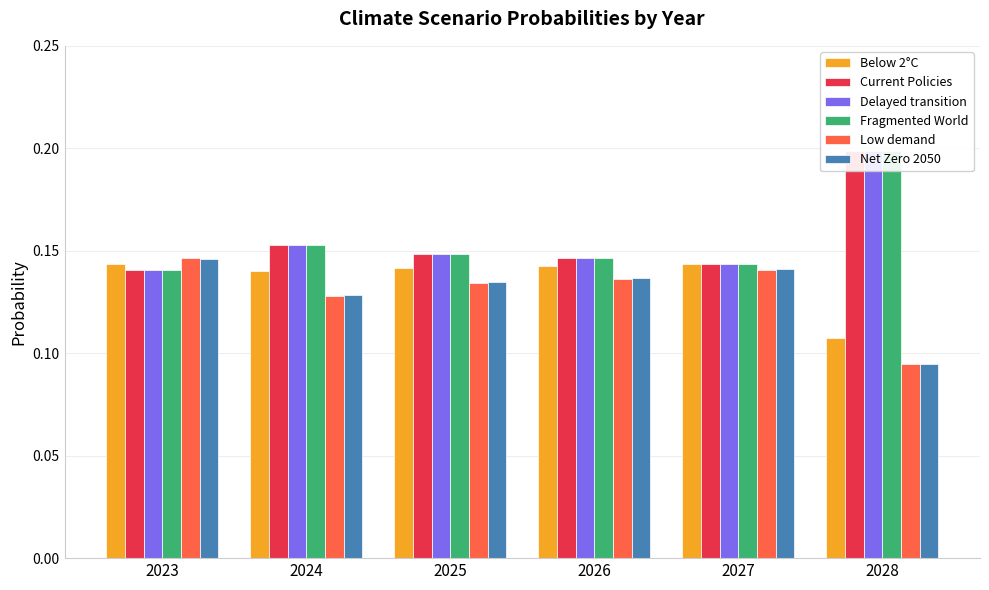

The value of Low demand at 2025 is 0.1. True or false?

False